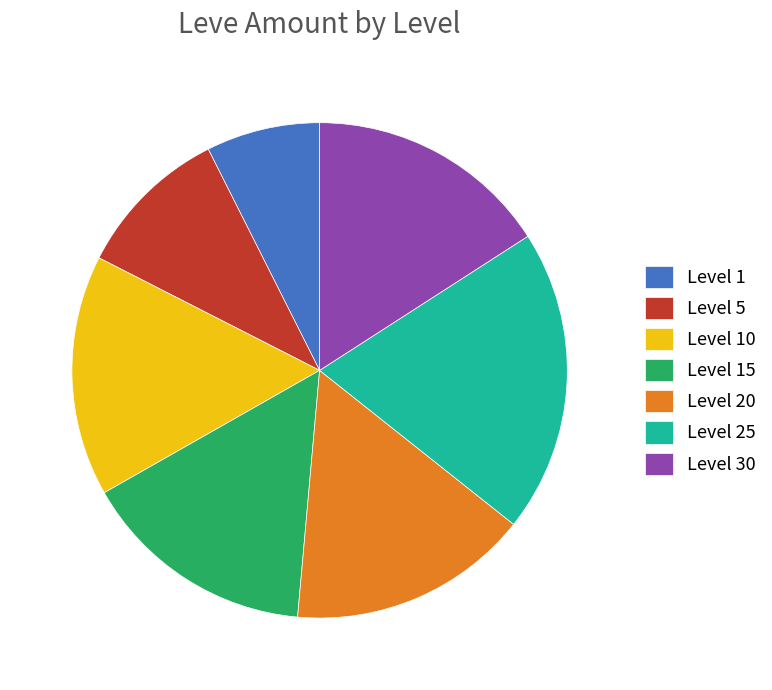

Combined, do Level 20 and Level 25 account for over 50%?

No